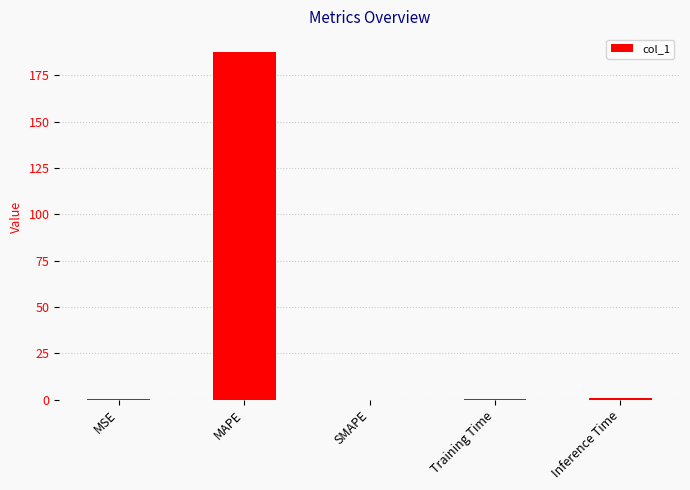

Read the value at Inference Time.

1.0